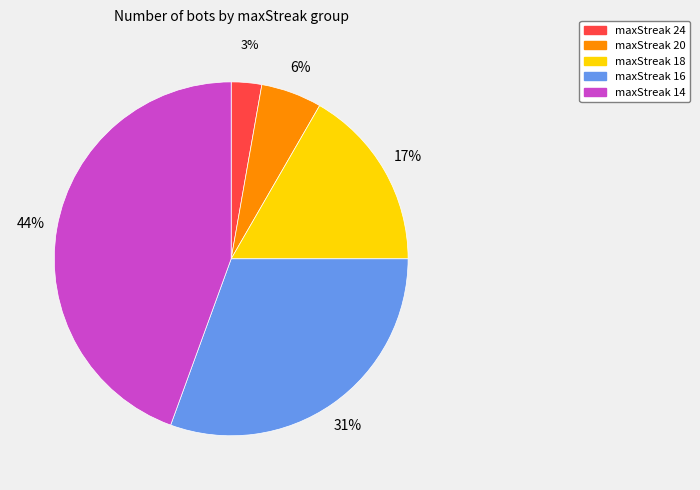

Is there any slice that represents more than half of the pie?

No